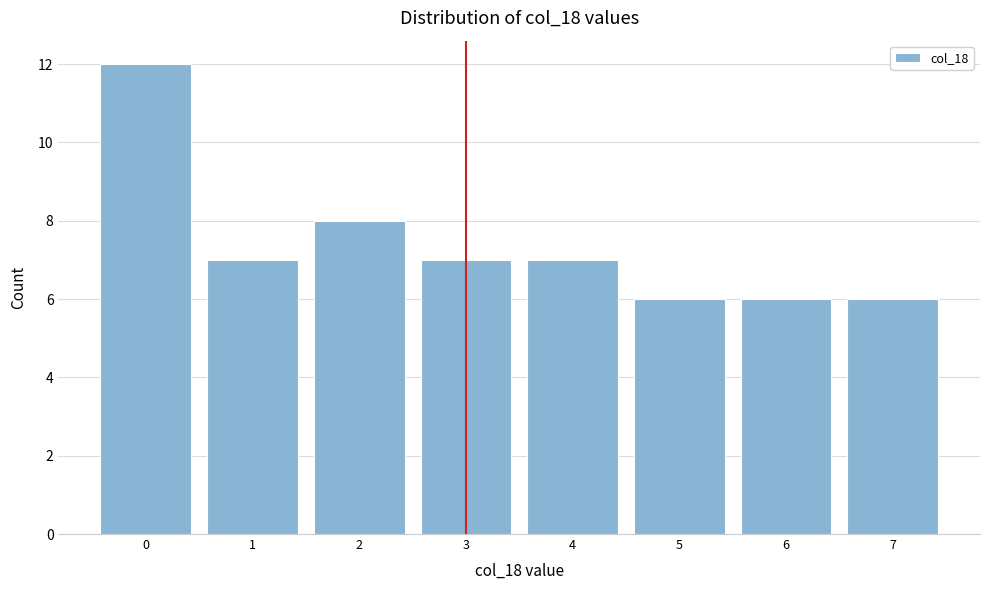

Reading right to left, what are all the values shown in this chart?

6	6	6	7	7	8	7	12